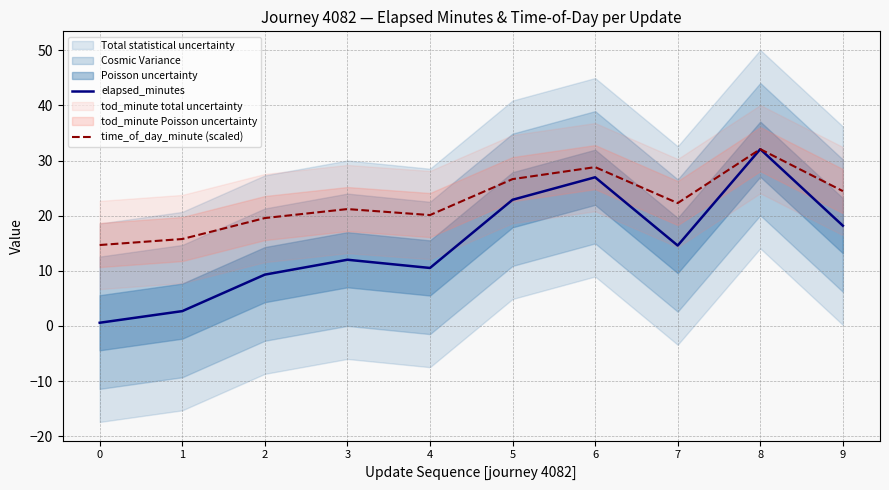

In elapsed_minutes, how many points are lower than both neighbors (excluding endpoints)?

2